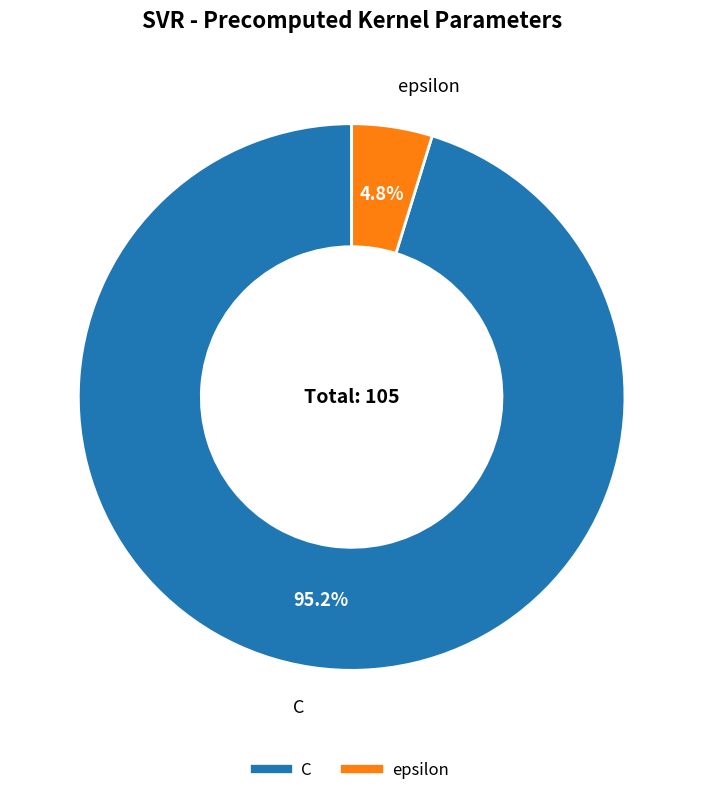

What percentage is NOT represented by C?

4.8%